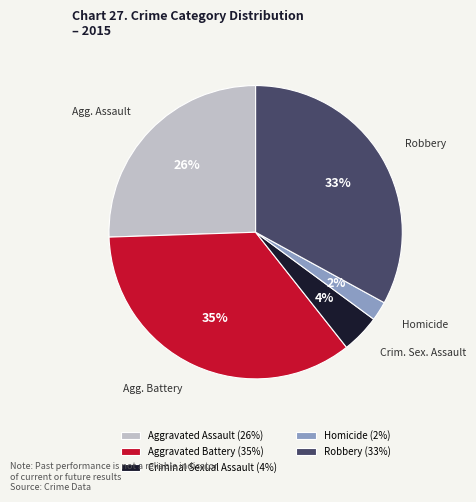

To the nearest percent, what is the average slice percentage?

20%